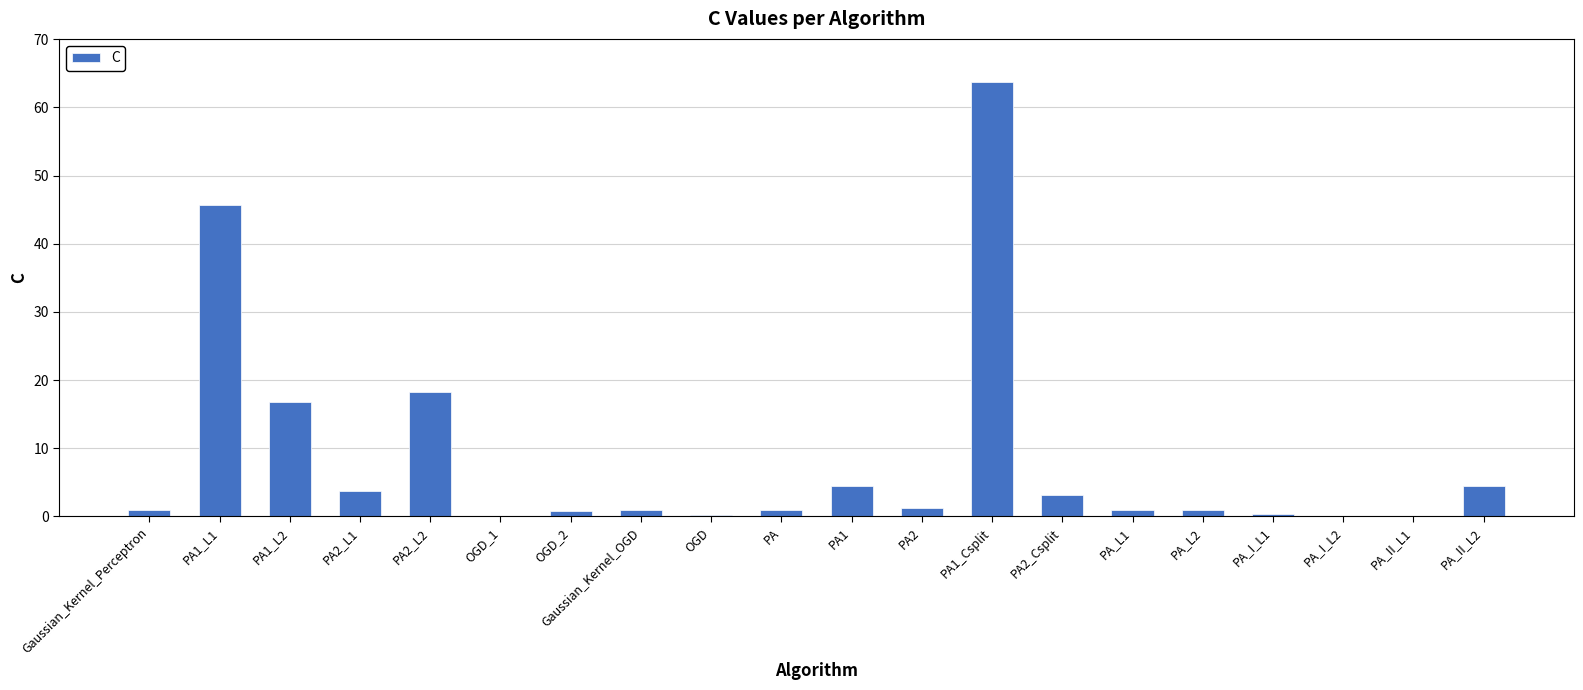

True or false: the data shows 3.1 at PA2_Csplit.

True